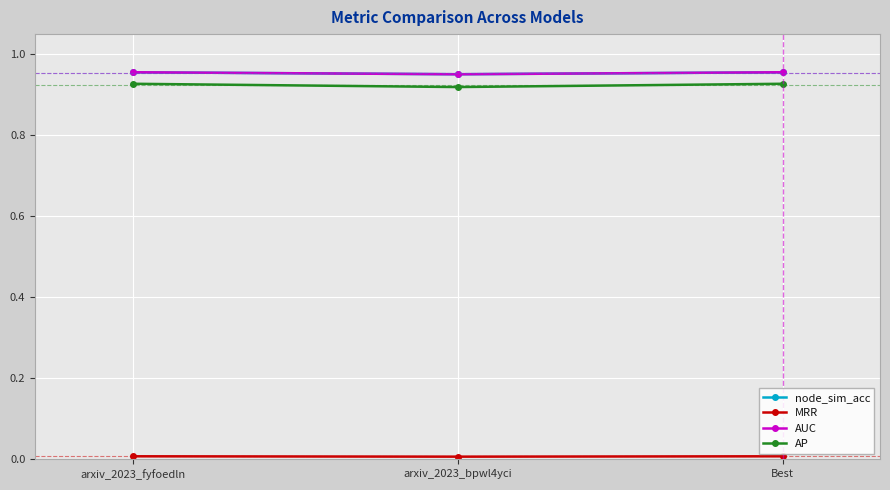

What is the label of the 1st point from the left?

arxiv_2023_fyfoedln